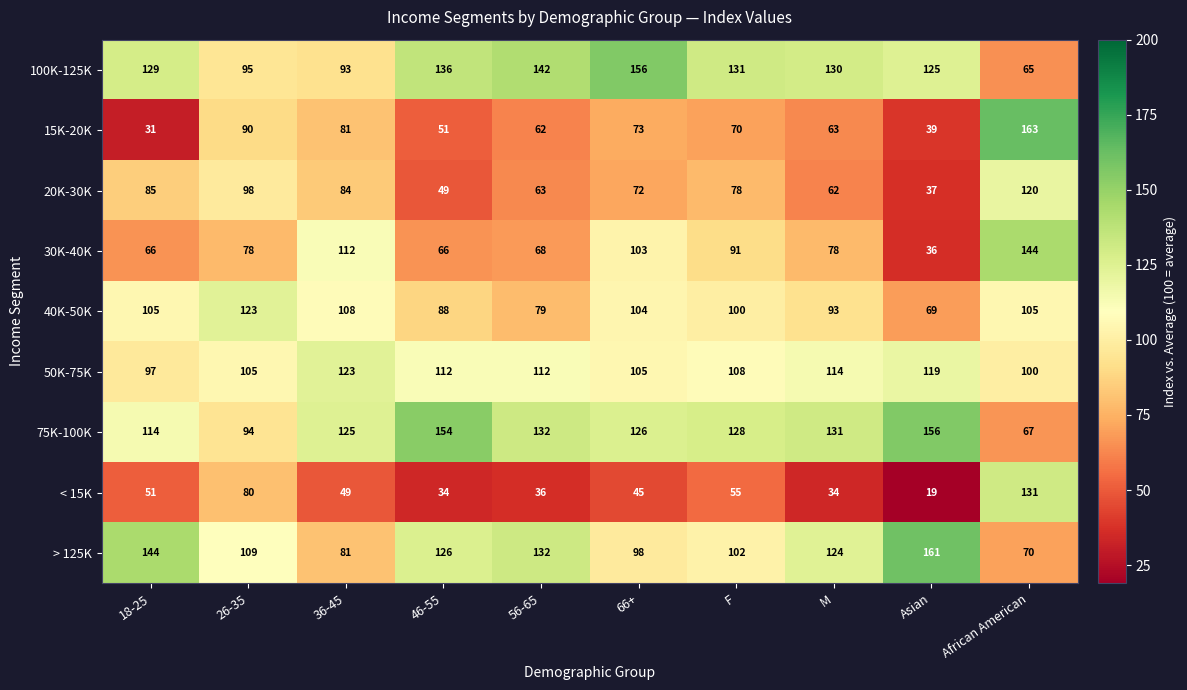

The value of 50K-75K at 66+ is 105. True or false?

True